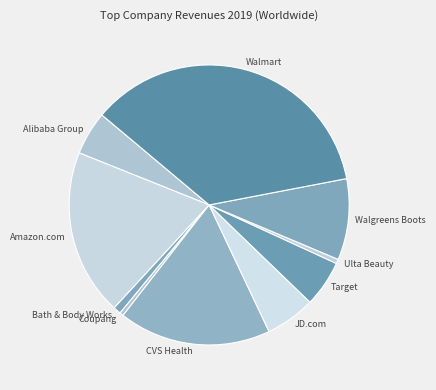

Combined, do Ulta Beauty and Coupang account for over 50%?

No